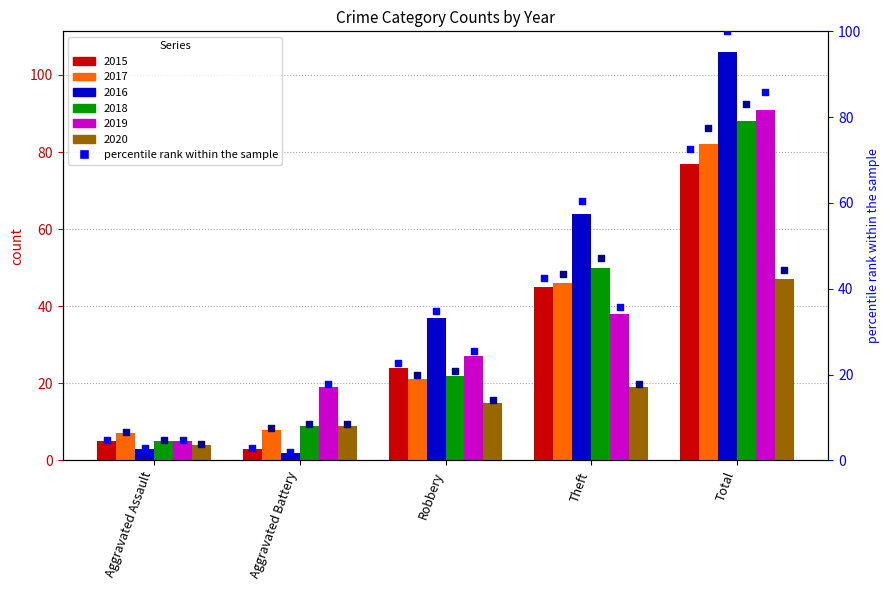

At how many categories does at least one series exceed 36?

2